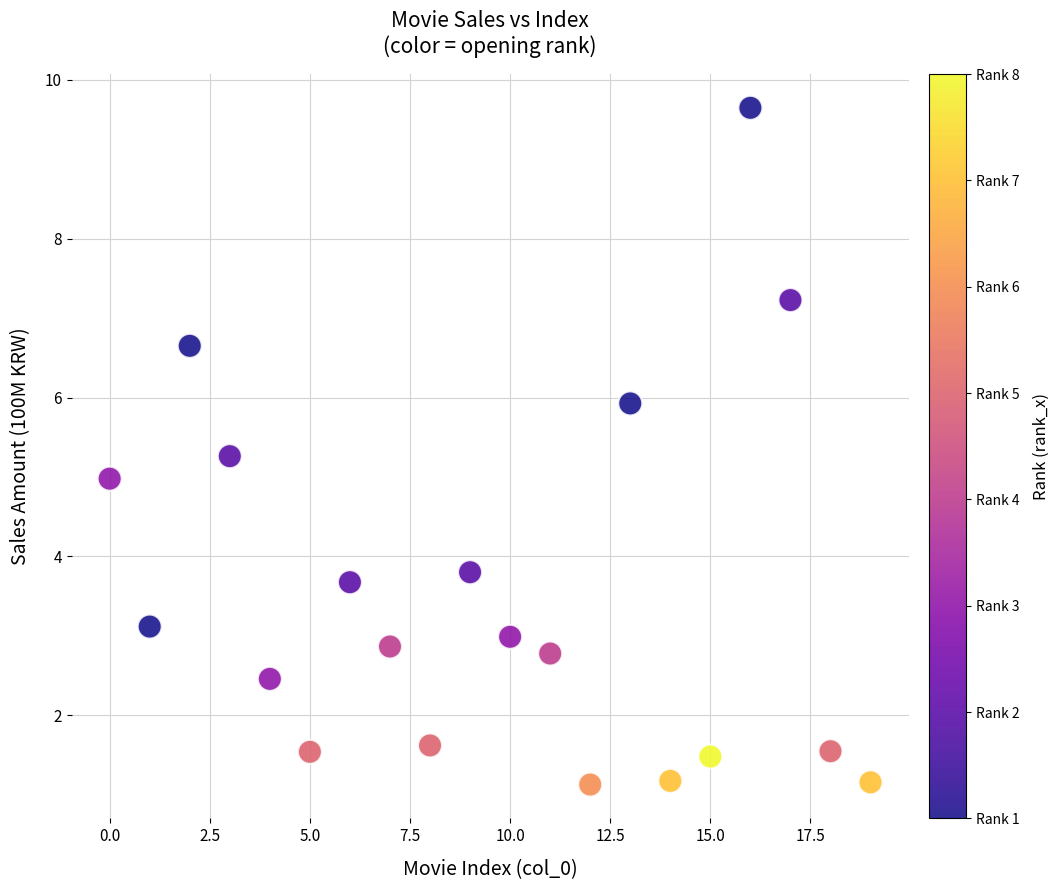

What is the range of Y values (max minus min)?

8.5